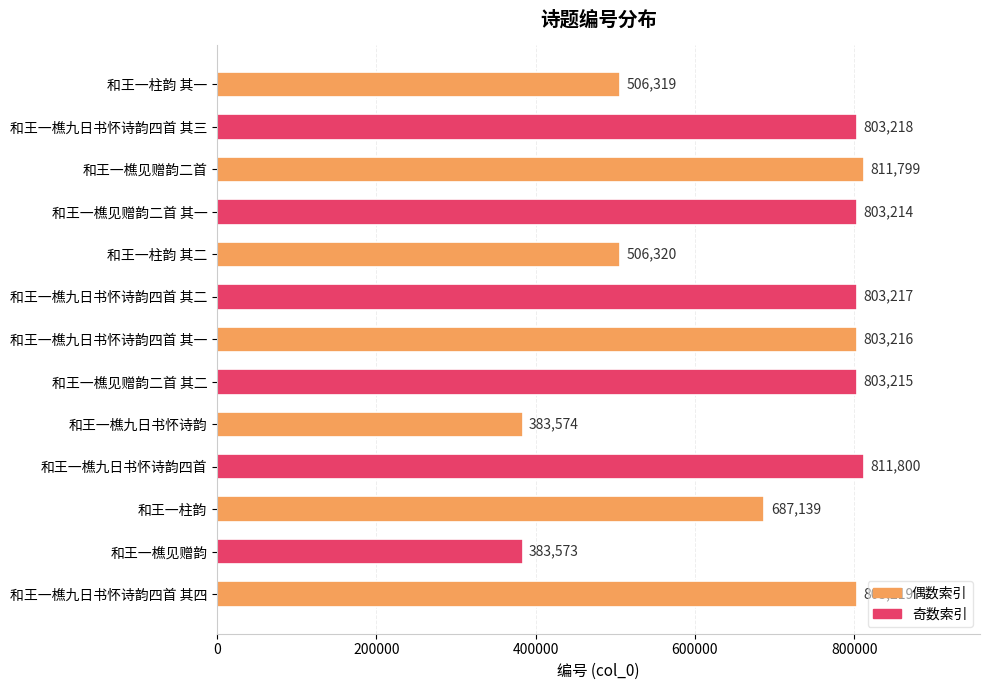

The chart shows a value of 1386871 at 和王一樵见赠韵二首 其一. True or false?

False